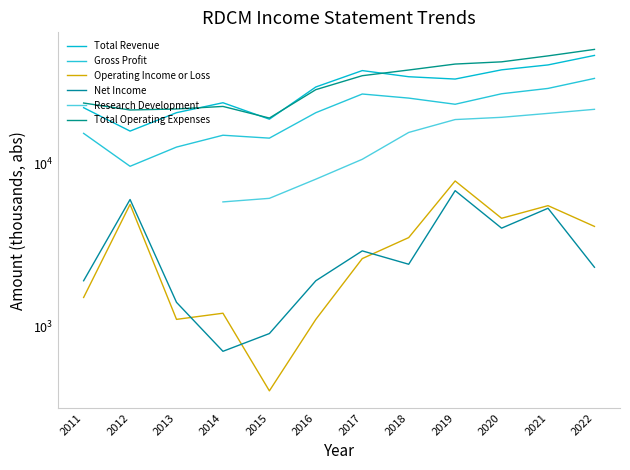

Is the value of Operating Income or Loss at 2016 greater than the value of Total Revenue at 2022?

No